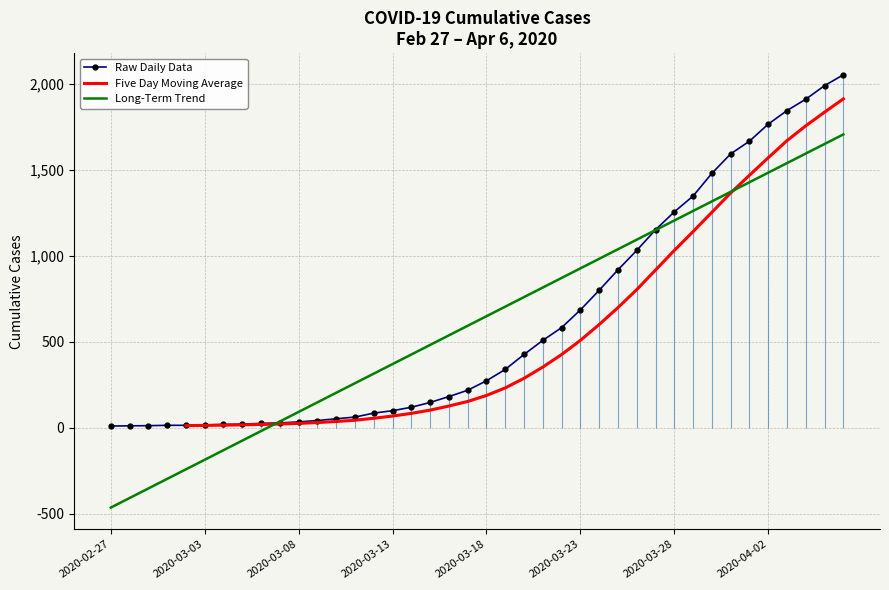

Is it true that the value at 2020-03-09 is 42?

True